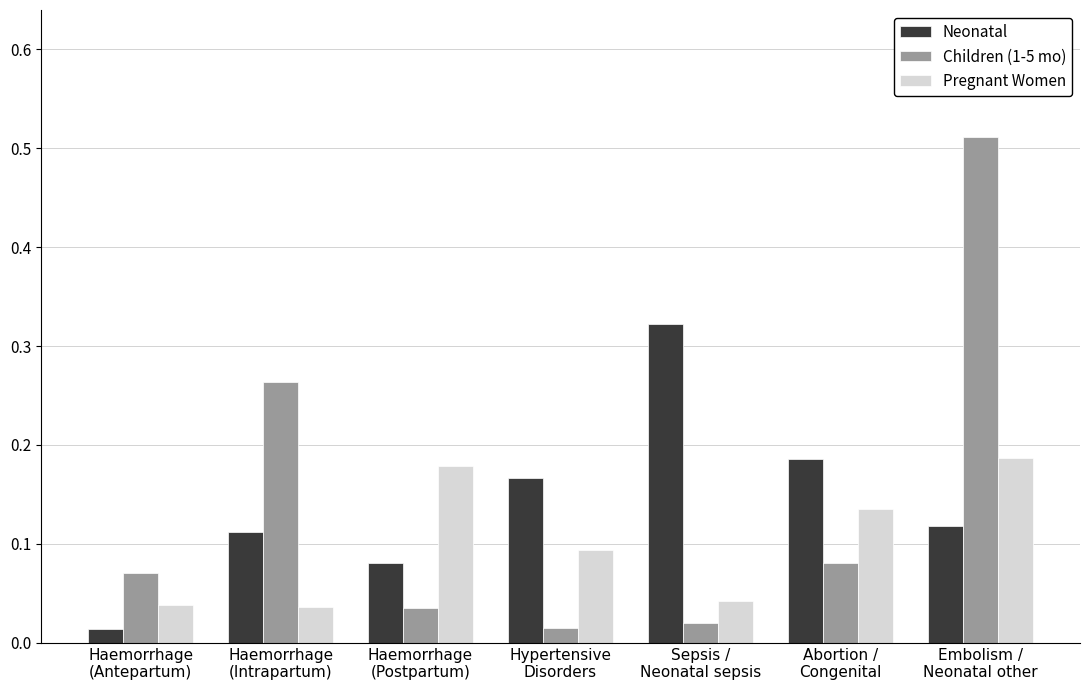

Count the Pregnant Women values in the range 0 to 1.

7